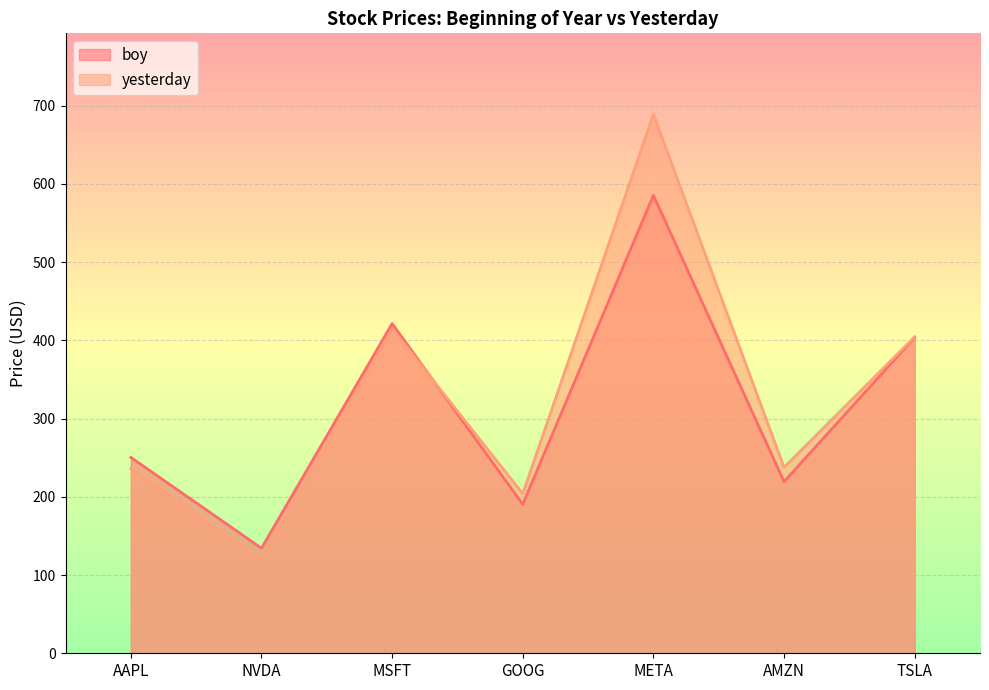

What is the label of the 7th point from the right?

AAPL